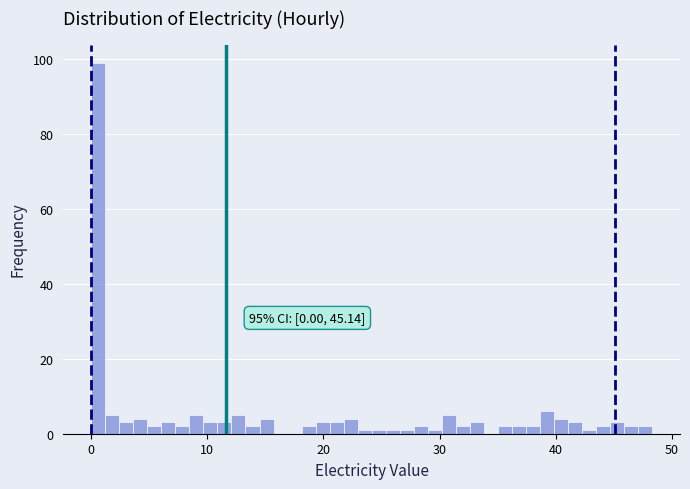

Around what value on the x-axis is the tallest bar? Give the approximate position of its centre, as read against the axis.

1